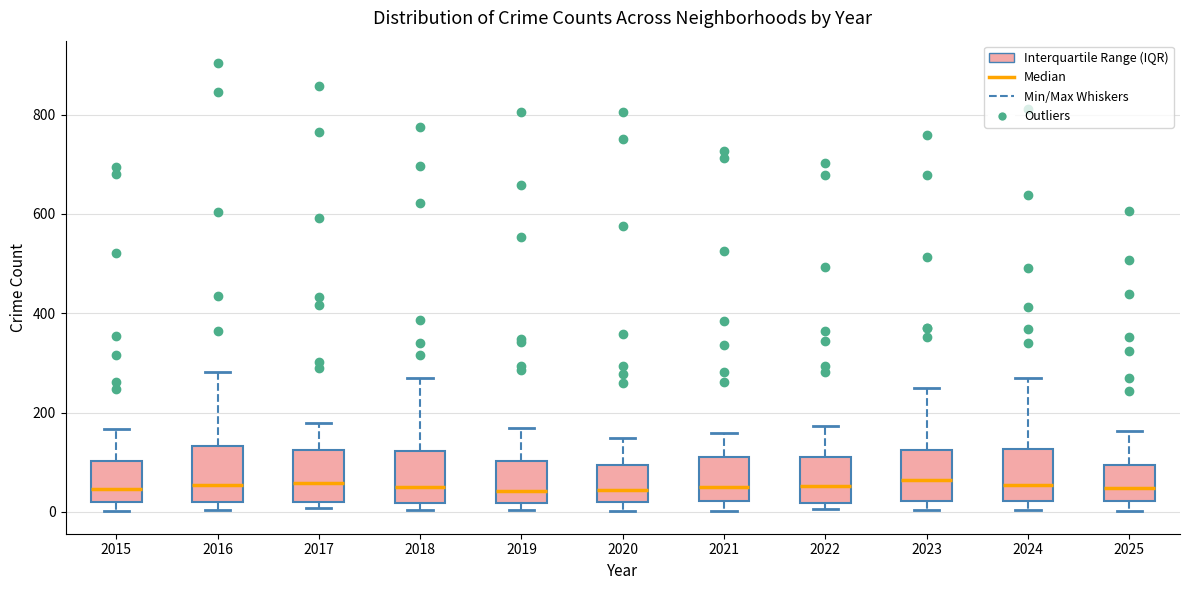

Where does the median line of the box at x = 2022 sit on the y-axis? The values are not printed on the chart, so give them approximately, as read against the axis.

60